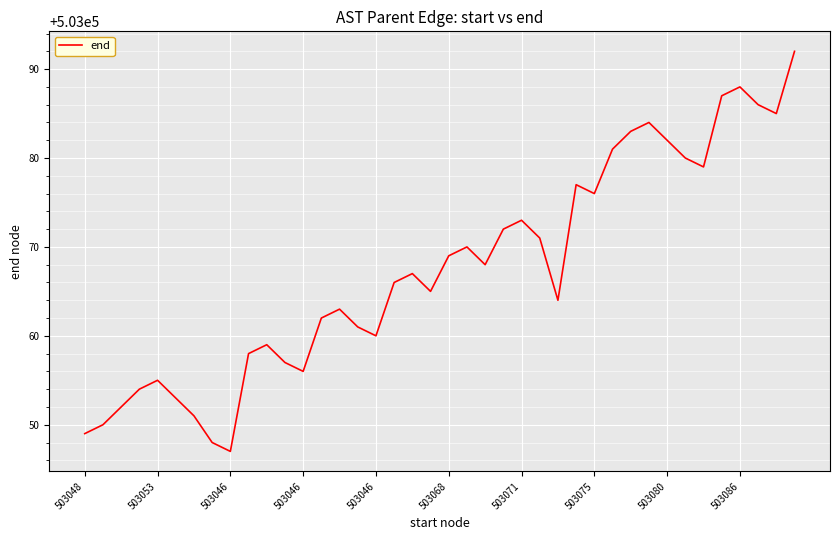

Count the number of categories in the chart.

40